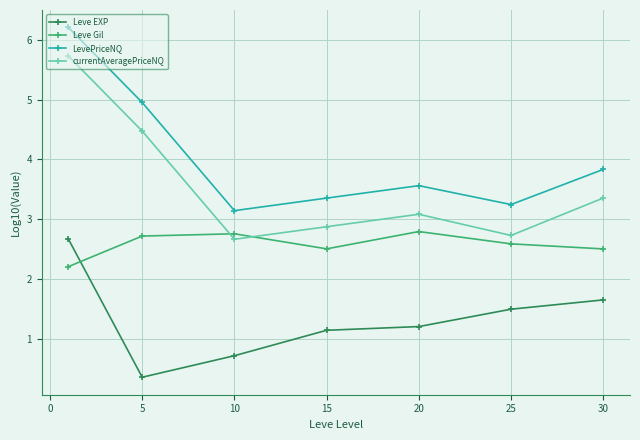

True or false: currentAveragePriceNQ and Leve EXP intersect in this chart.

False